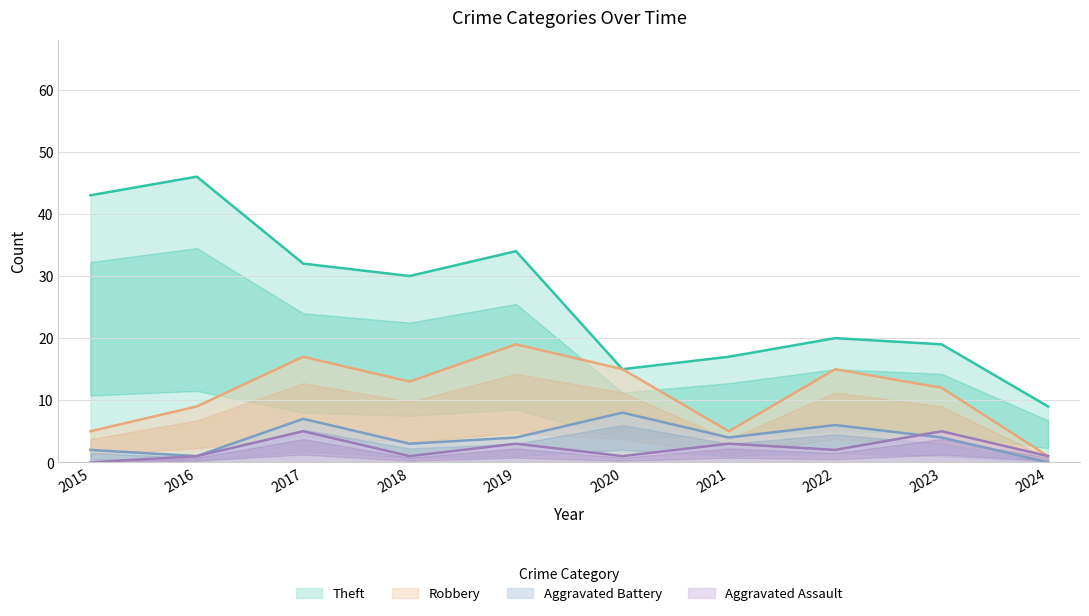

Reading right to left, what are all the values shown in this chart?

Aggravated Assault: 1	5	2	3	1	3	1	5	1	0
Aggravated Battery: 0	4	6	4	8	4	3	7	1	2
Robbery: 1	12	15	5	15	19	13	17	9	5
Theft: 9	19	20	17	15	34	30	32	46	43